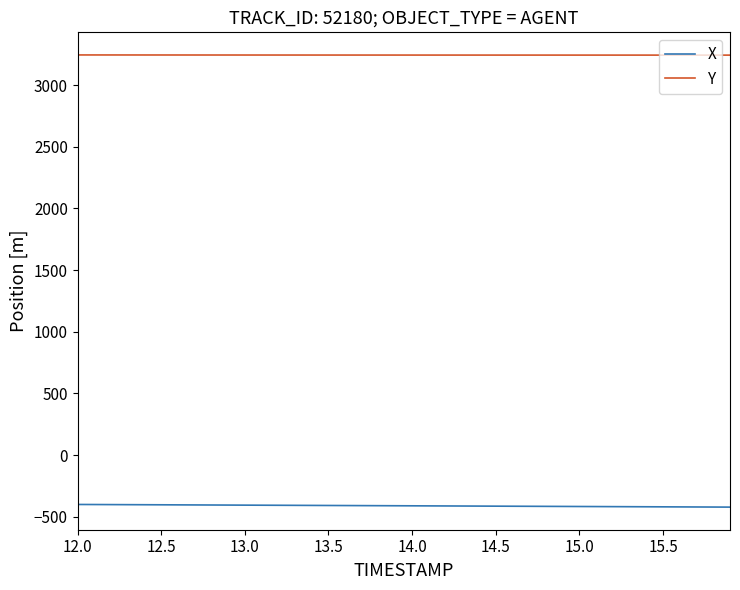

Rank the series by their maximum value, from highest to lowest.

Y, X